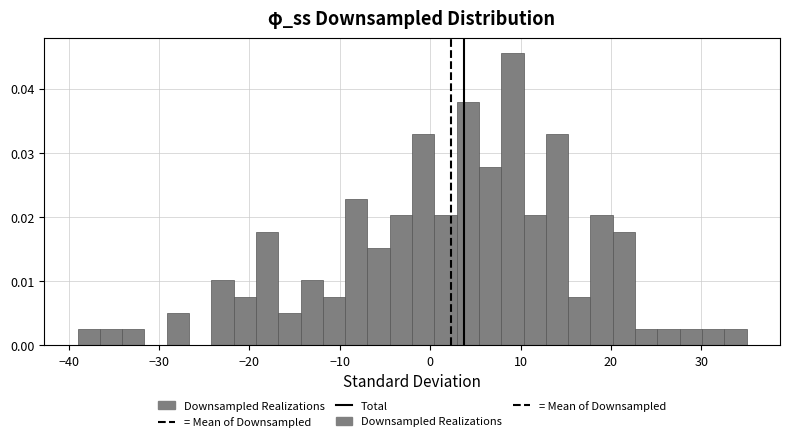

Read against the x-axis, roughly where is the centre of the tallest bar?

9